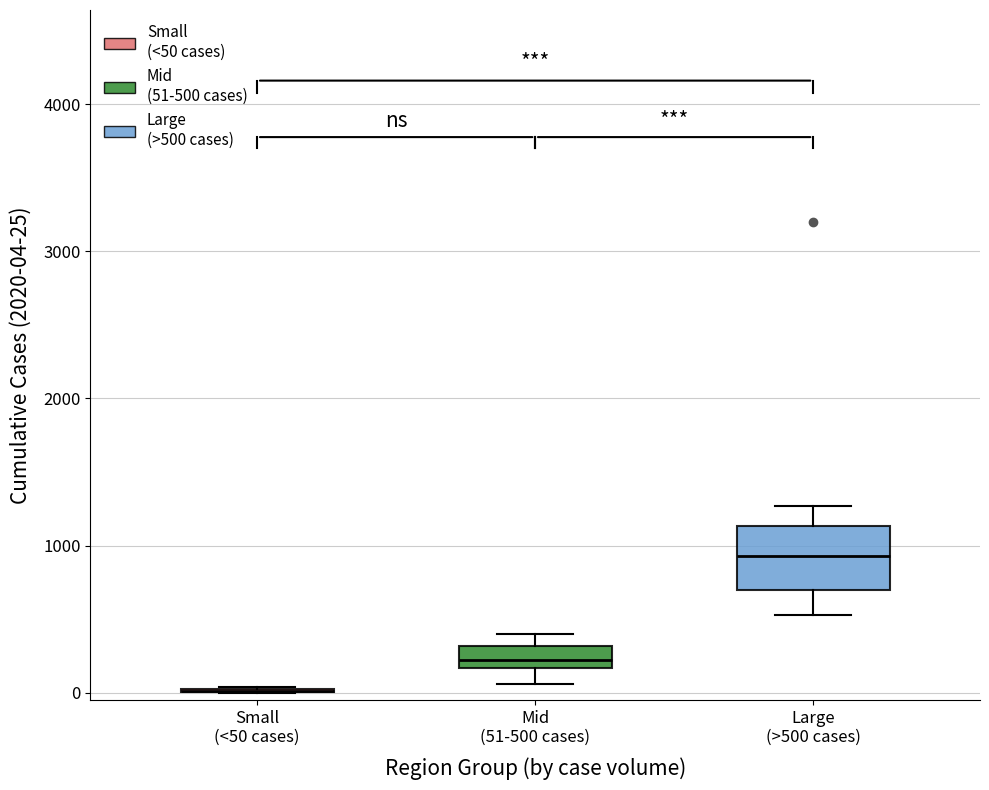

Comparing the boxes themselves (not the whiskers), which one is the tallest?

Large (>500 cases)